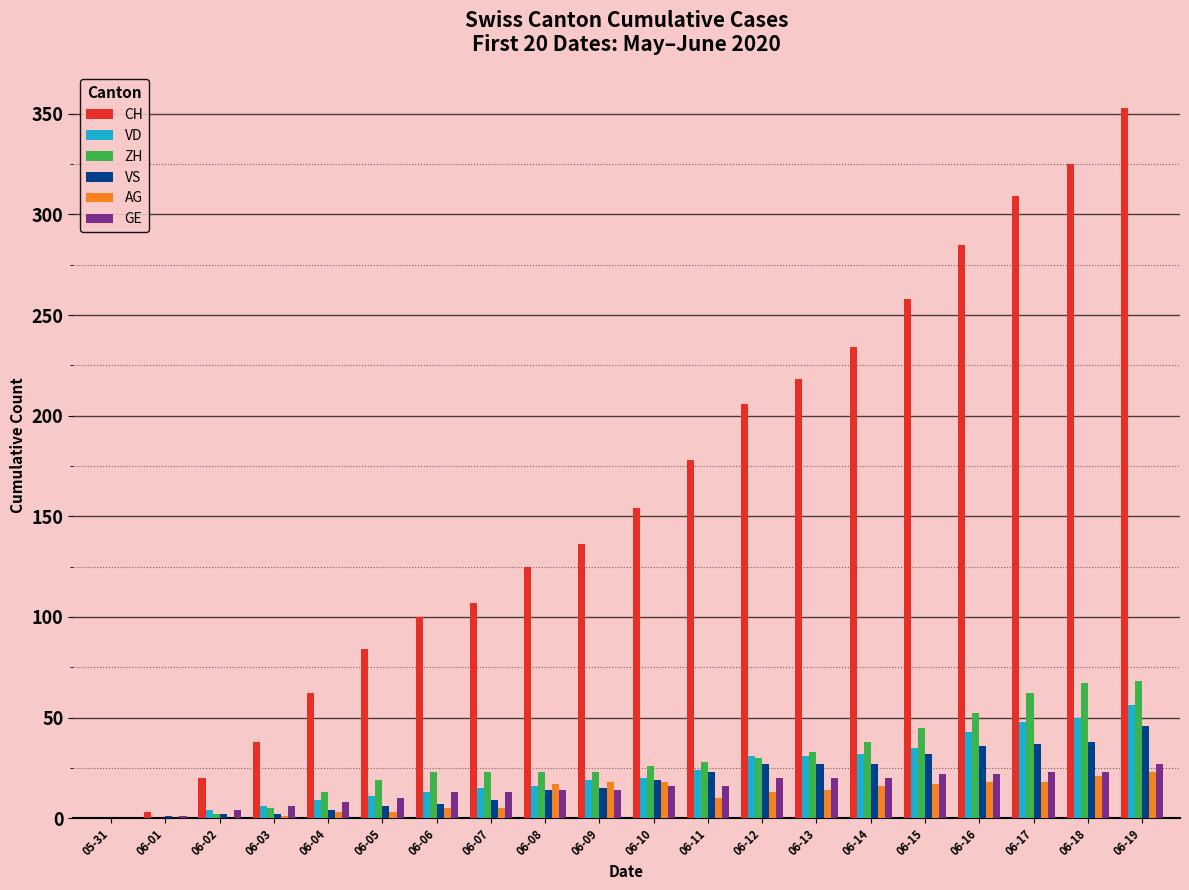

At which category is the sum across all series the highest?

06-19